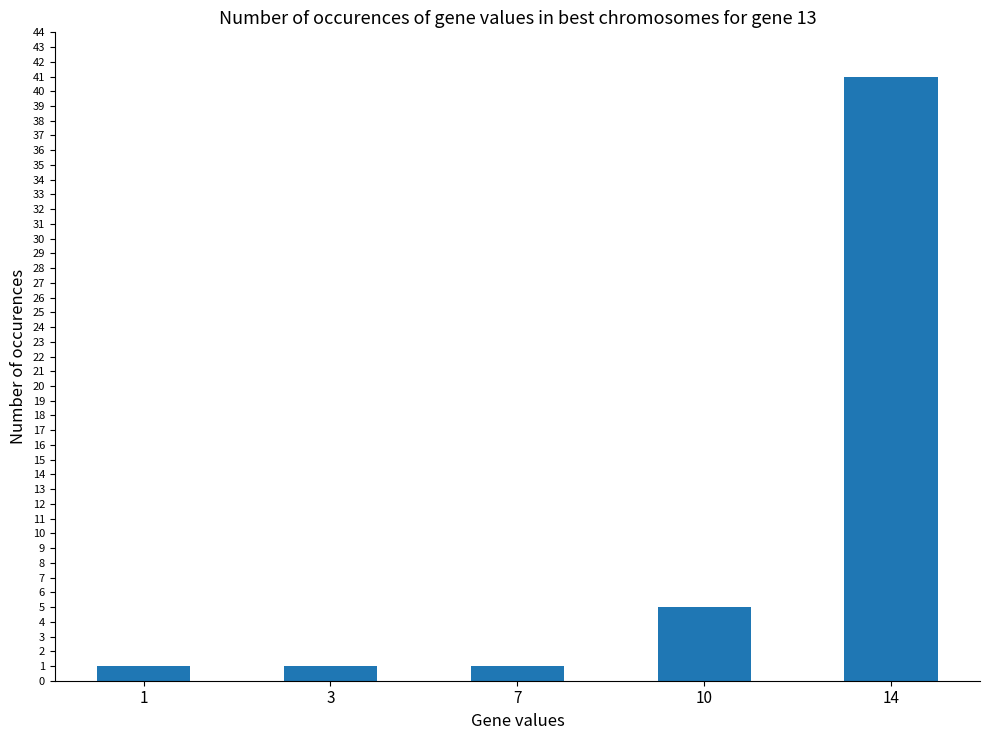

Is it true that the value at 7 is 1?

True